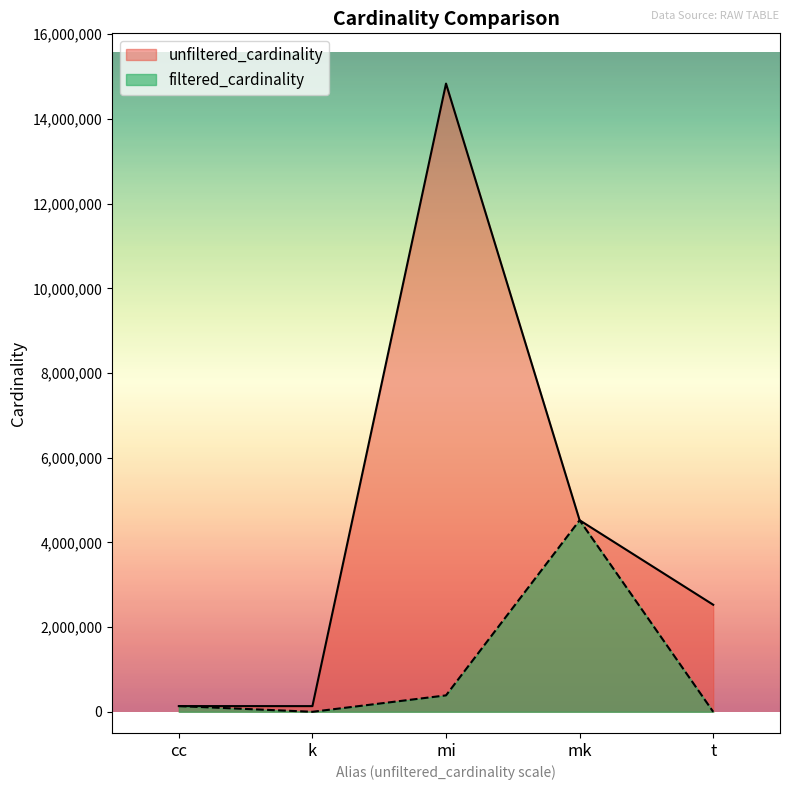

At which label does unfiltered_cardinality reach its peak?

mi